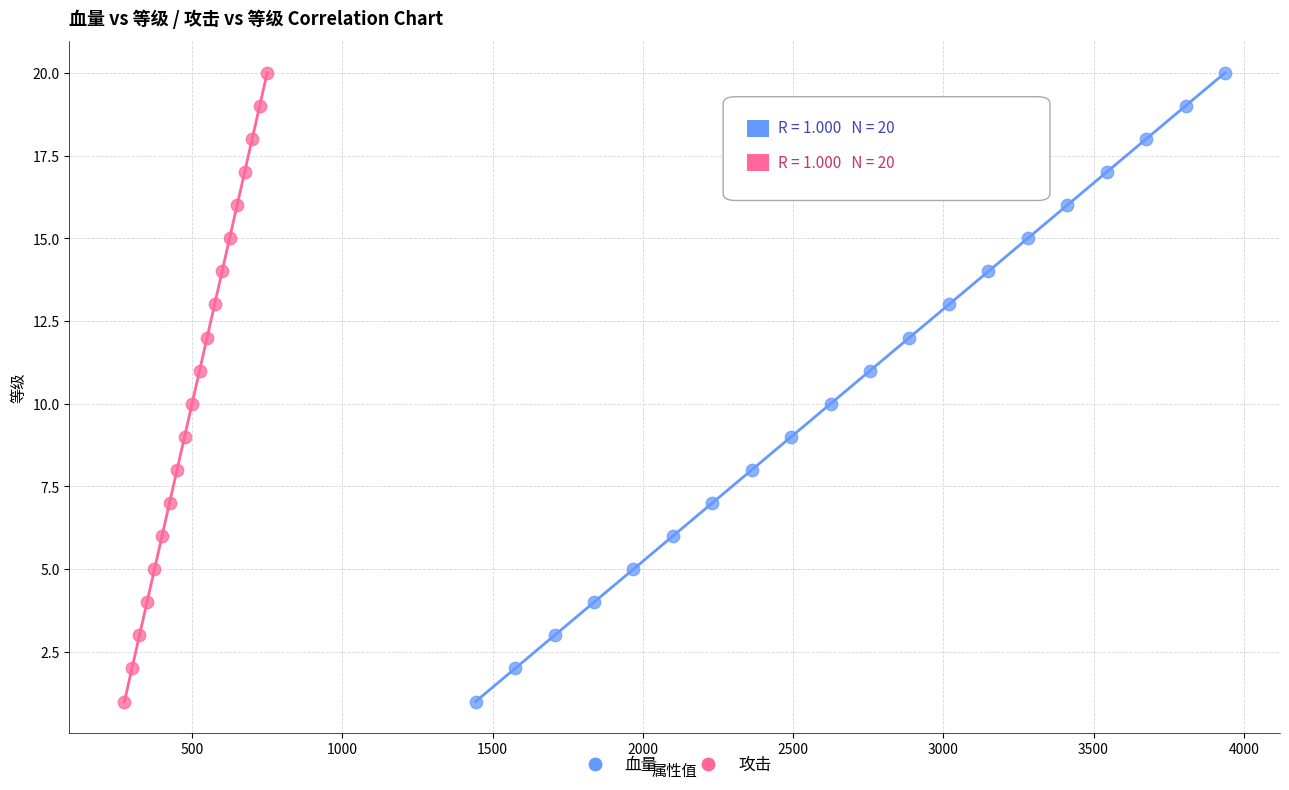

What are all the series names shown in the legend?

血量, 攻击